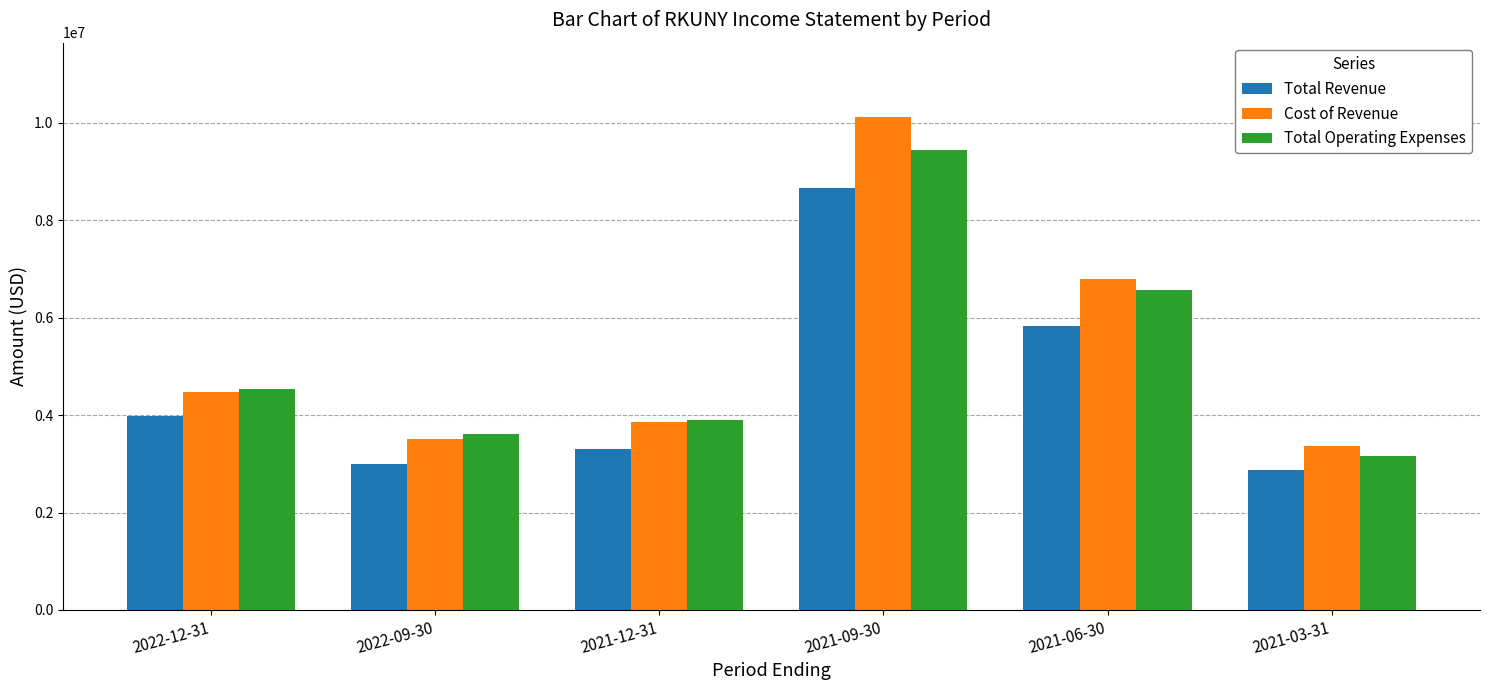

What is the approximate value of Total Operating Expenses at 2021-06-30?

6575000